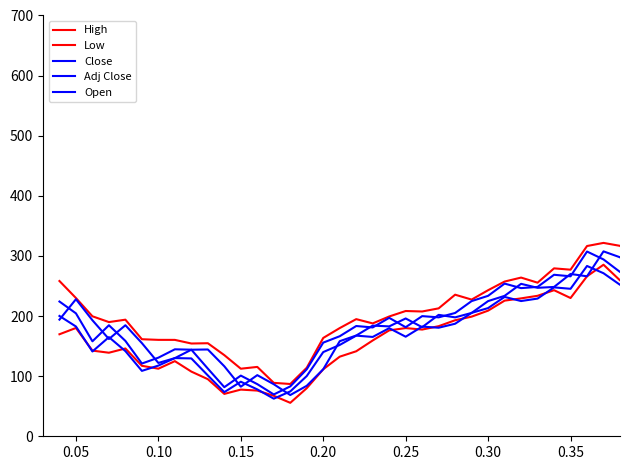

Does the chart display data point markers on the line(s)?

No